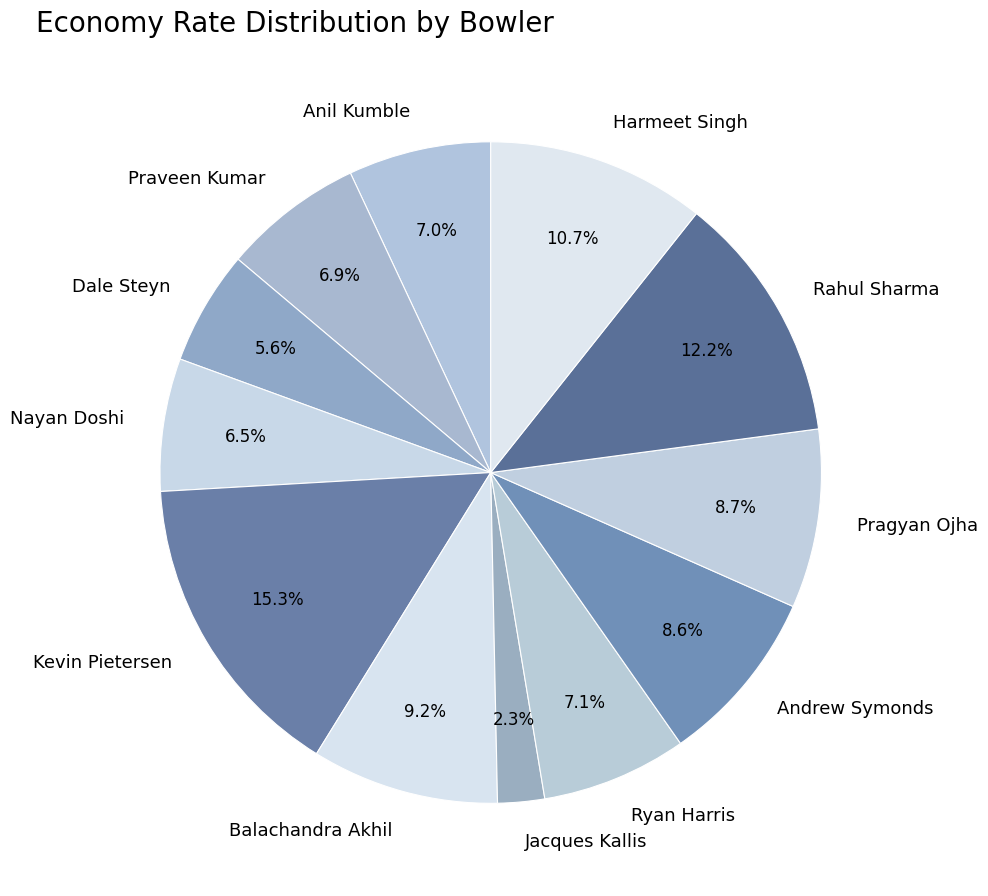

Do Pragyan Ojha and Praveen Kumar together represent more than half of the pie?

No